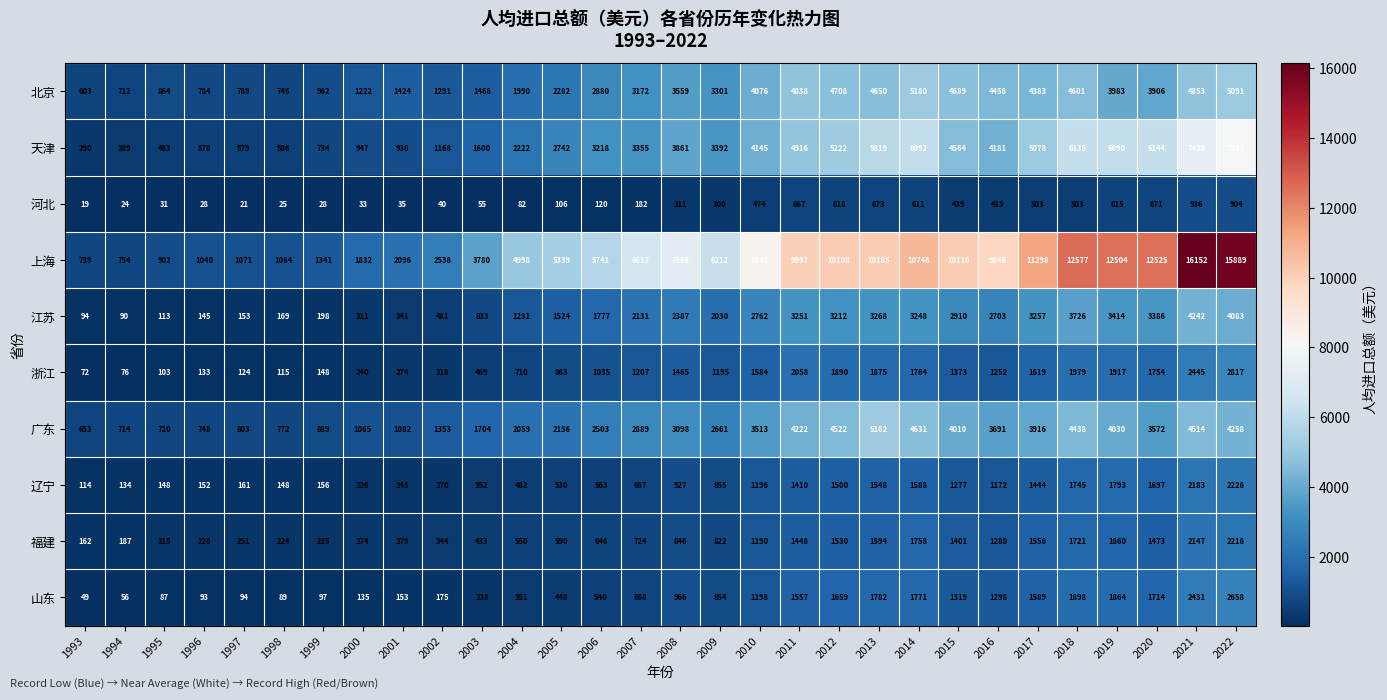

Which category has the lowest value across all series?

1993